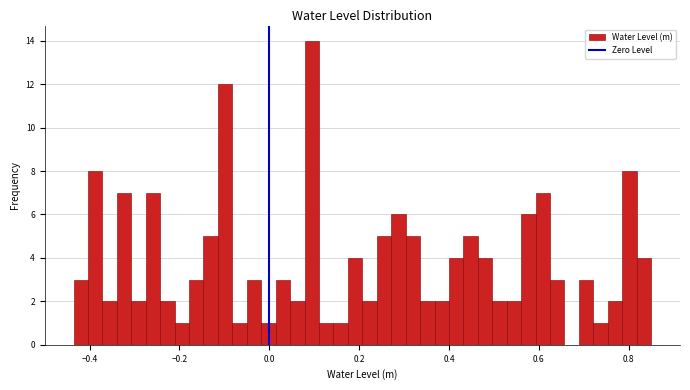

Around what value on the x-axis is the tallest bar? Give the approximate position of its centre, as read against the axis.

0.10